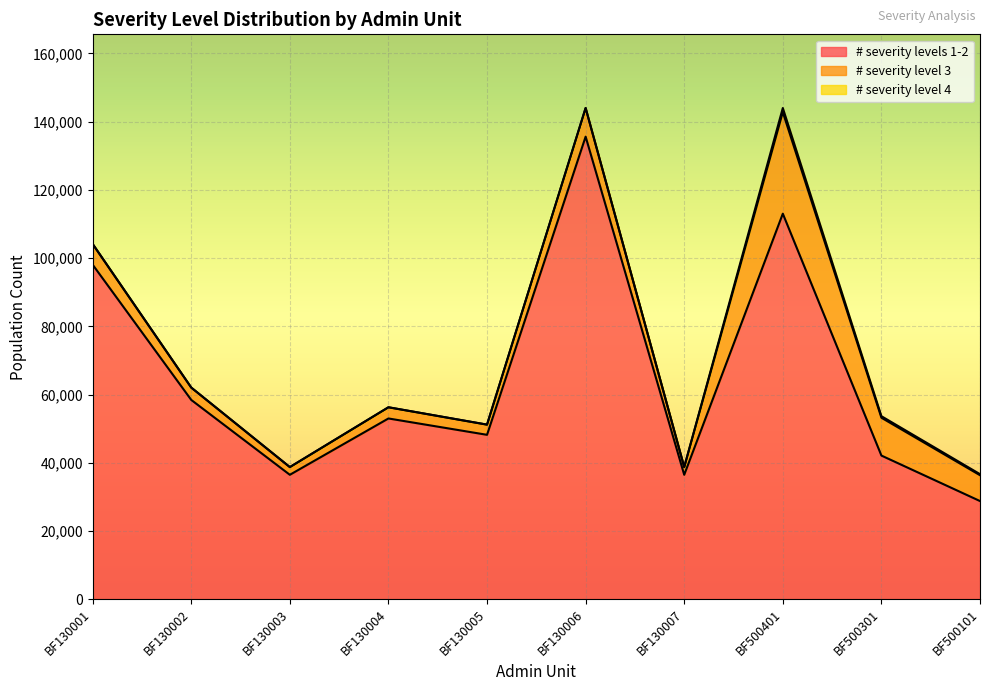

In # severity level 3, how many points are higher than both neighbors (excluding endpoints)?

3